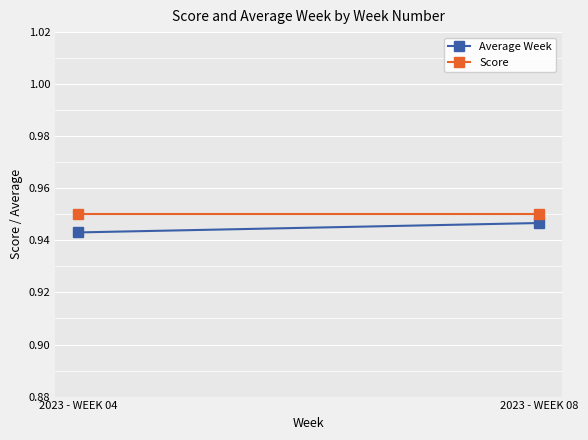

Which series has the widest spread of values?

Average Week